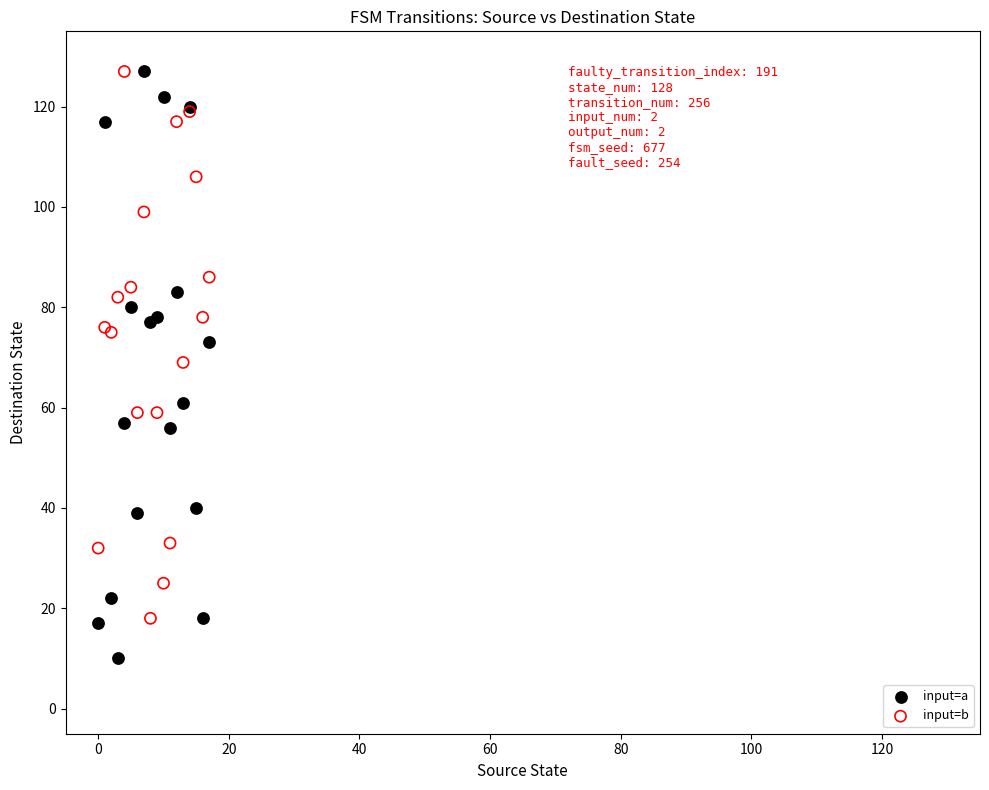

Which series reaches the minimum Y coordinate?

input=a